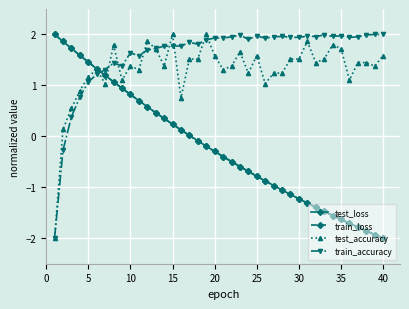

At how many categories does at least one series exceed -1?

40